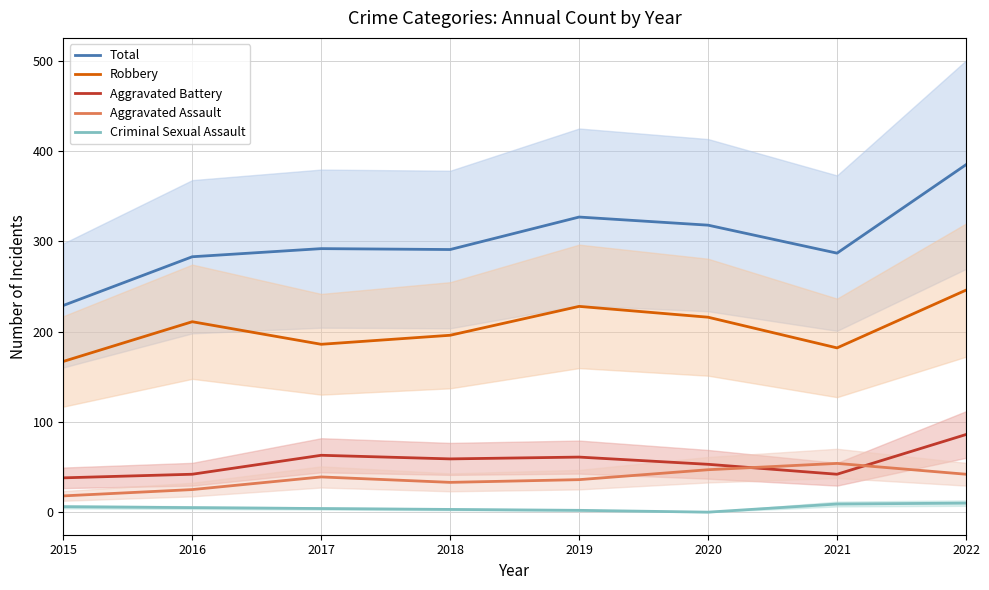

True or false: Robbery has a value of 196 at 2018.

True